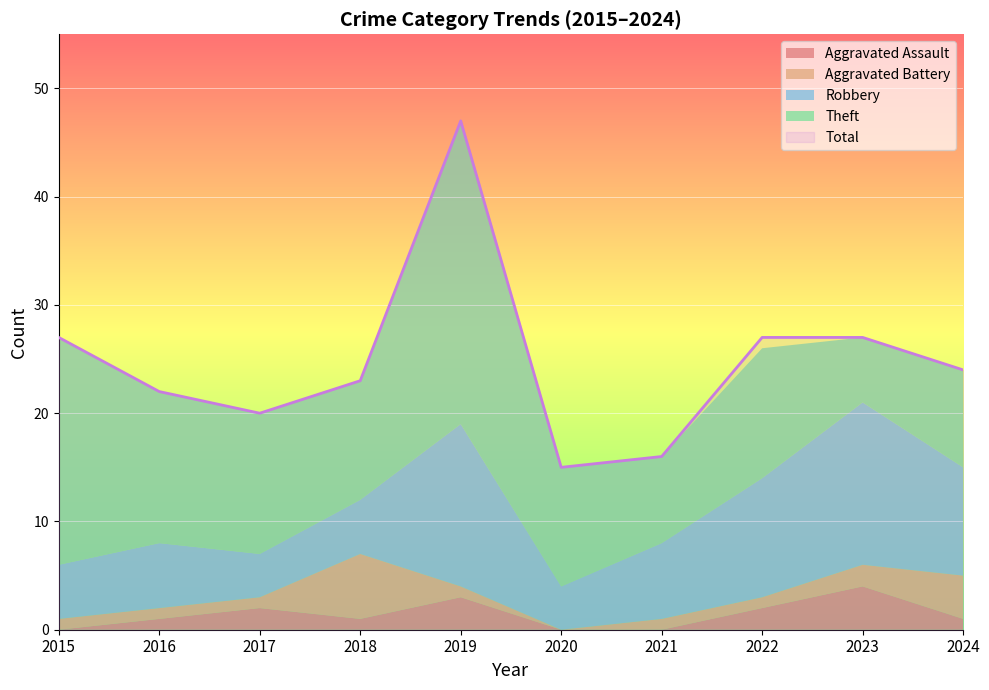

The Total series shows 44 at 2022. True or false?

False